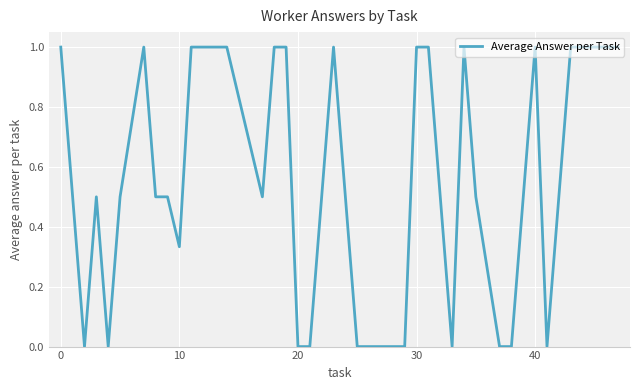

What is the maximum value shown in the chart?

1.0